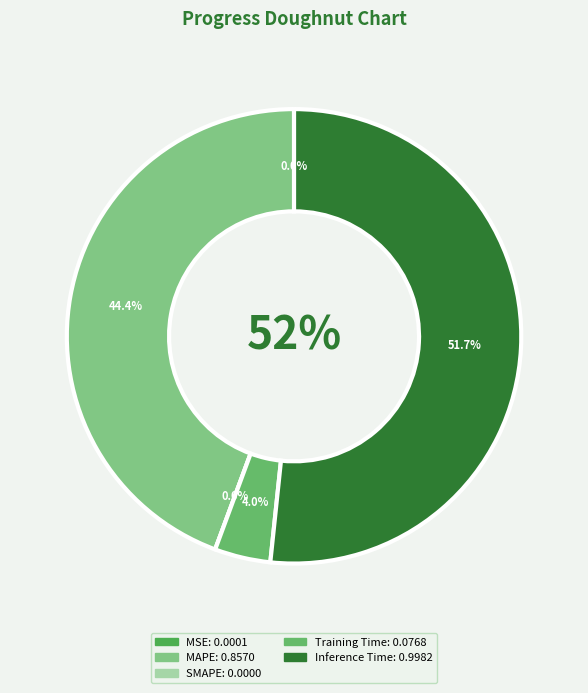

What percentage is the Inference Time slice, to the nearest percent?

52%